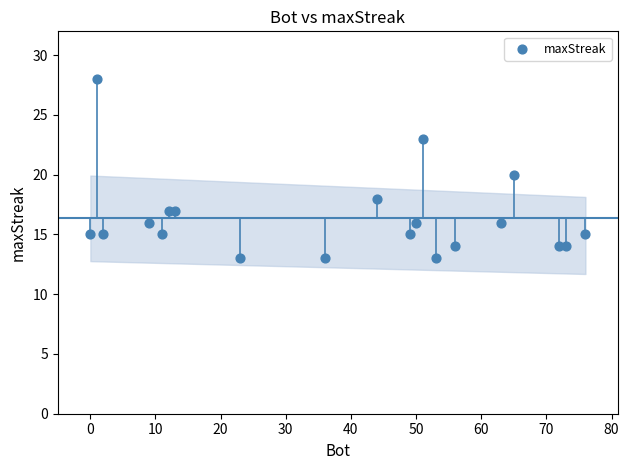

What is the range of Y values (max minus min)?

15